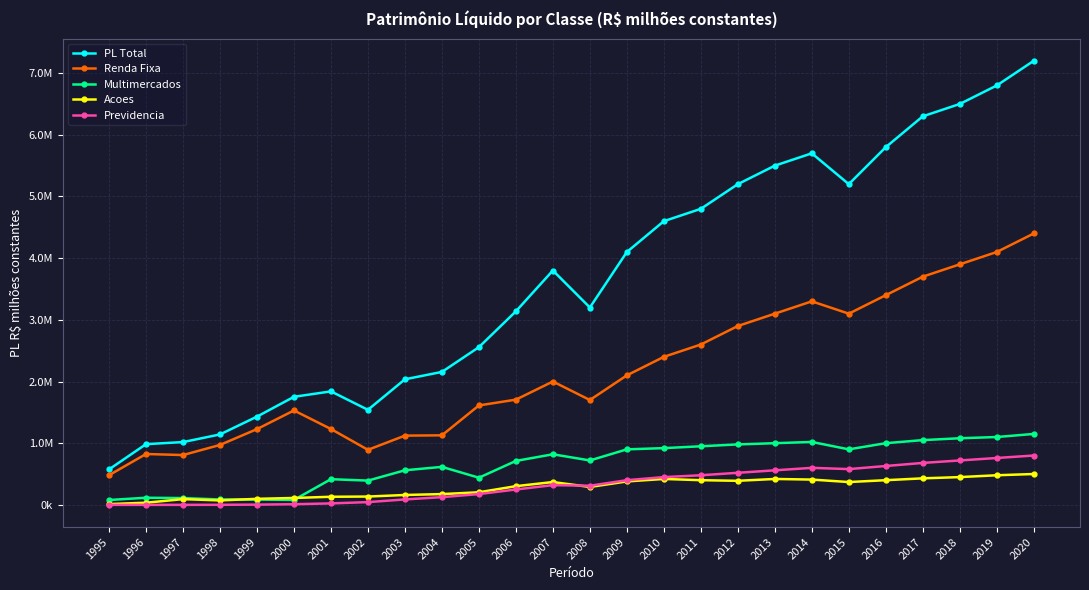

In Multimercados, how many points are lower than both neighbors (excluding endpoints)?

5